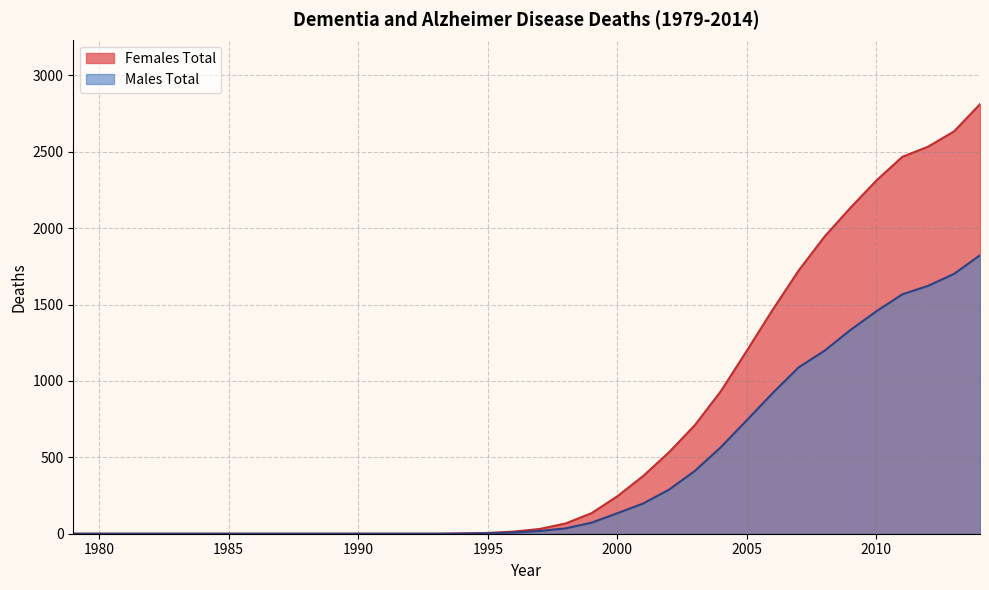

Which series changed the most between 1998 and 2014?

Females Total